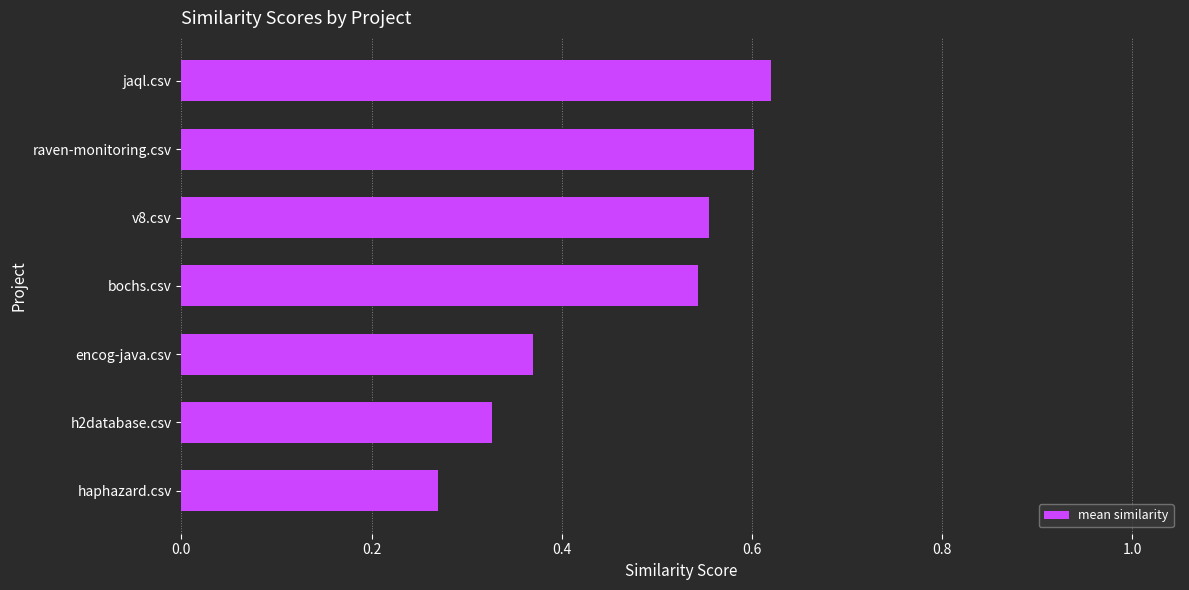

Where is the data nearest to the value 0?

haphazard.csv